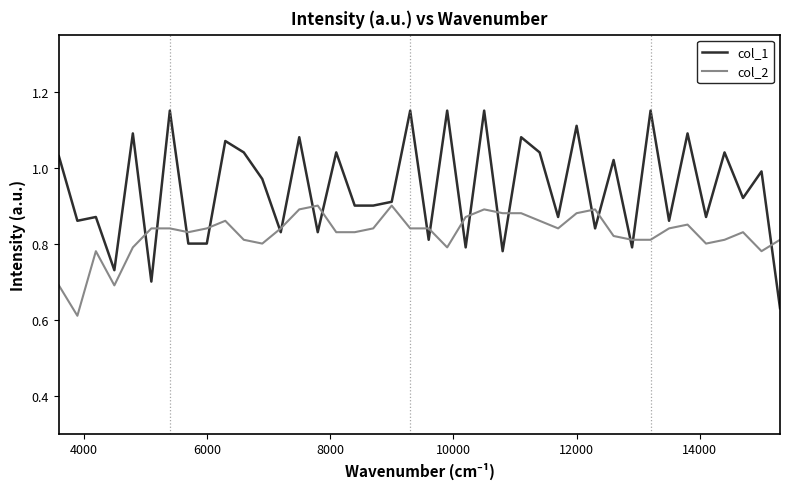

Which series has the largest total across all categories?

col_1